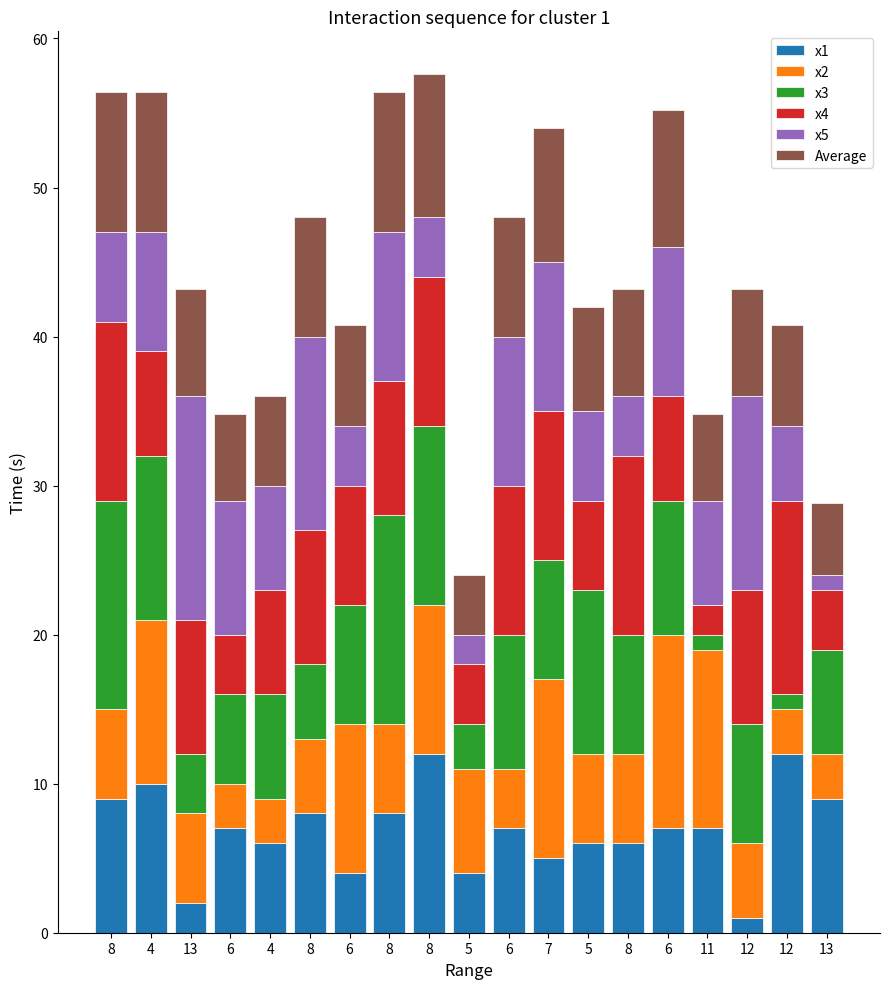

What is the label of the 19th bar from the left?

13